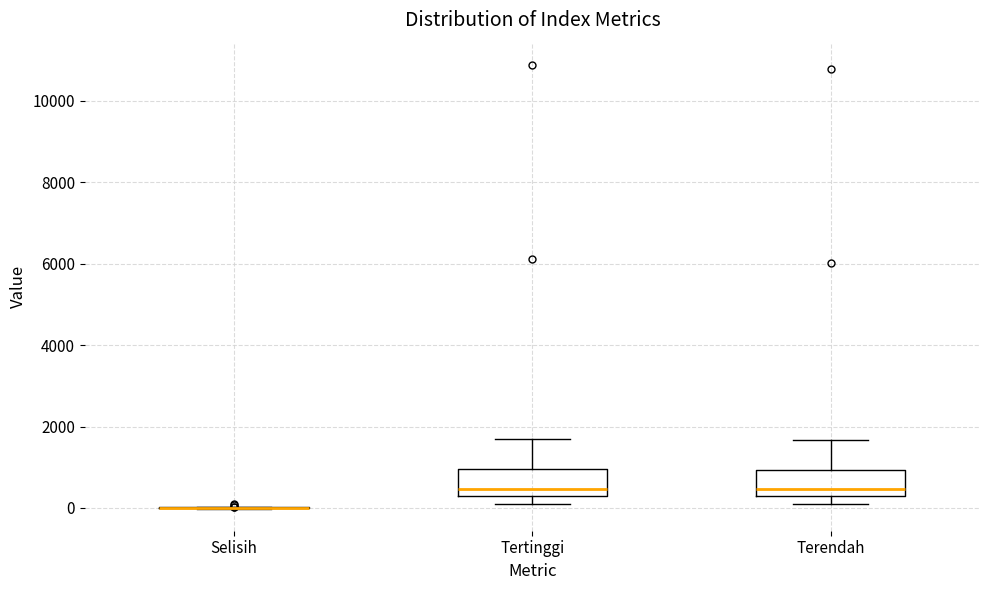

Reading left to right, read every box against the y-axis: the position of its median line, the range the box covers, and the ends of its whiskers. The values are not printed on the chart, so give them approximately, as read against the axis.

Selisih: box collapsed to a line at 0, whiskers 0 to 0
Tertinggi: median 400, box 200 to 1000, whiskers 0 to 1800
Terendah: median 400, box 200 to 1000, whiskers 0 to 1600